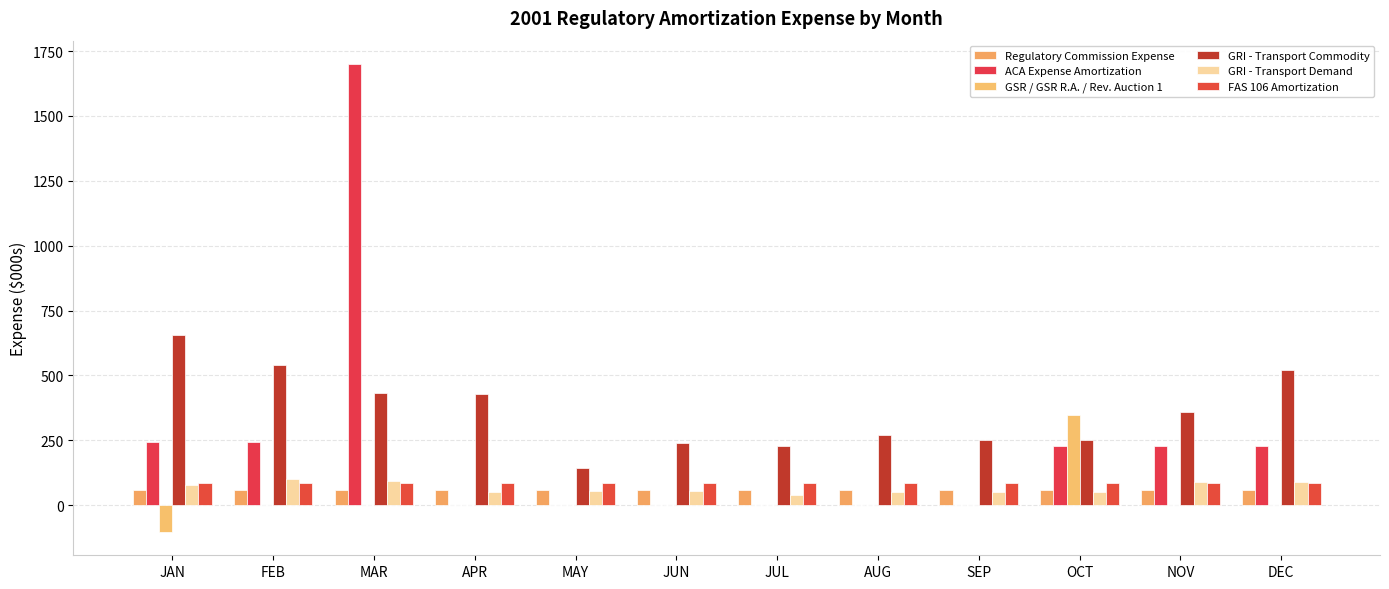

How many series are shown in this chart?

6